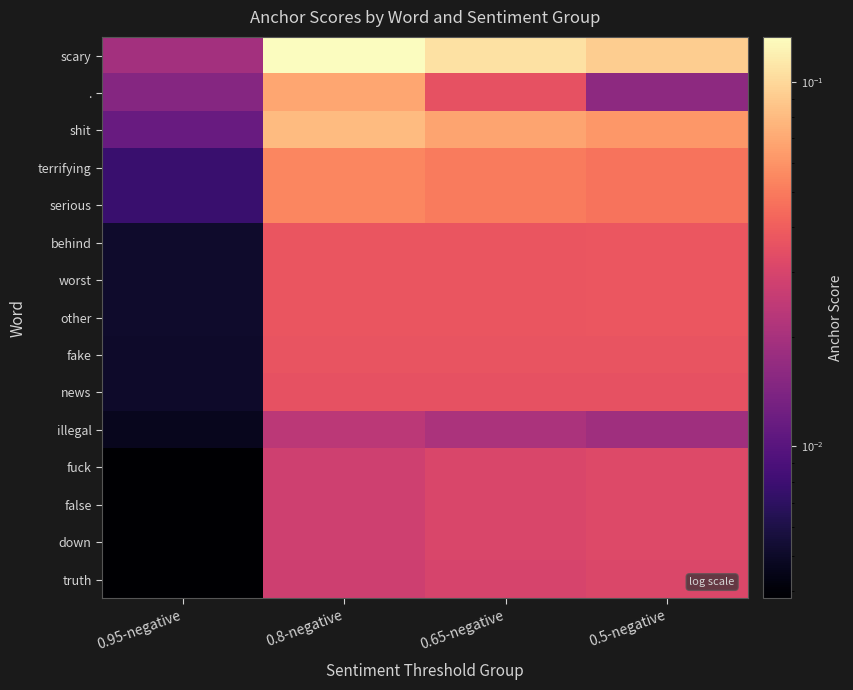

Which has a higher value, 0.5-negative or 0.8-negative?

0.8-negative